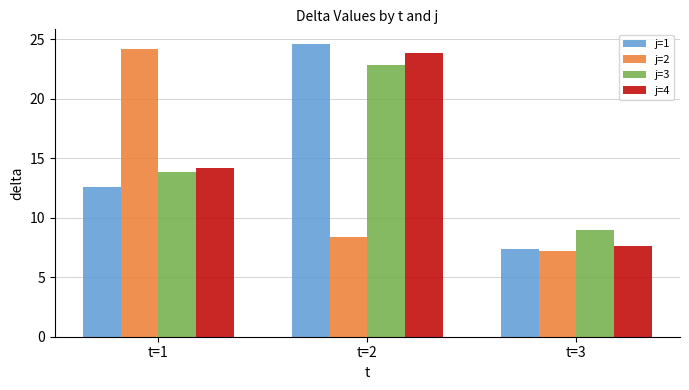

What is the approximate value of j=3 at t=2?

22.8